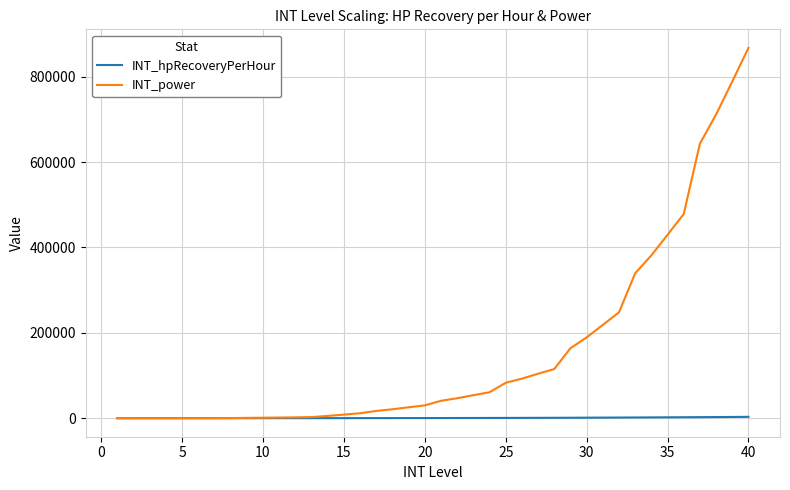

What is the maximum value shown in the chart?

867440